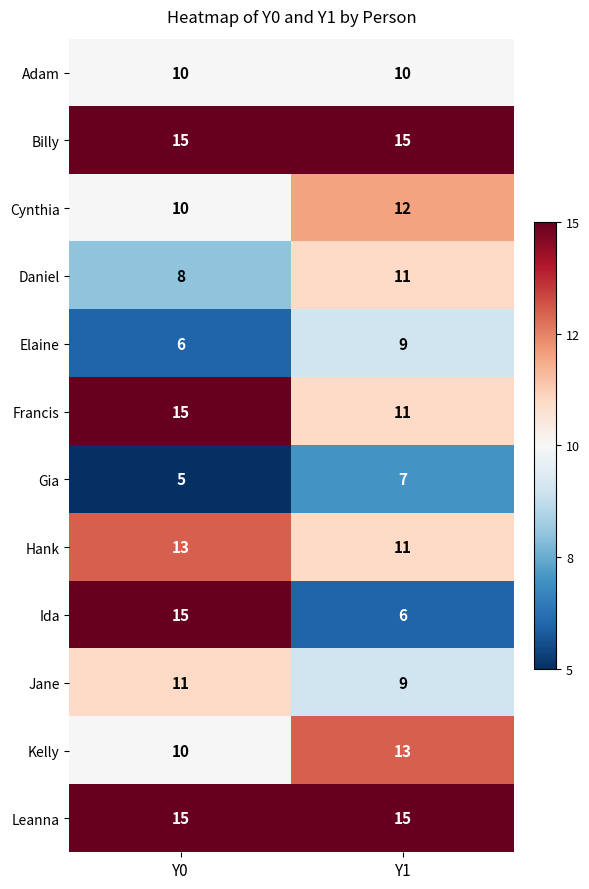

List the labels in order of Elaine value, largest first.

Y1, Y0